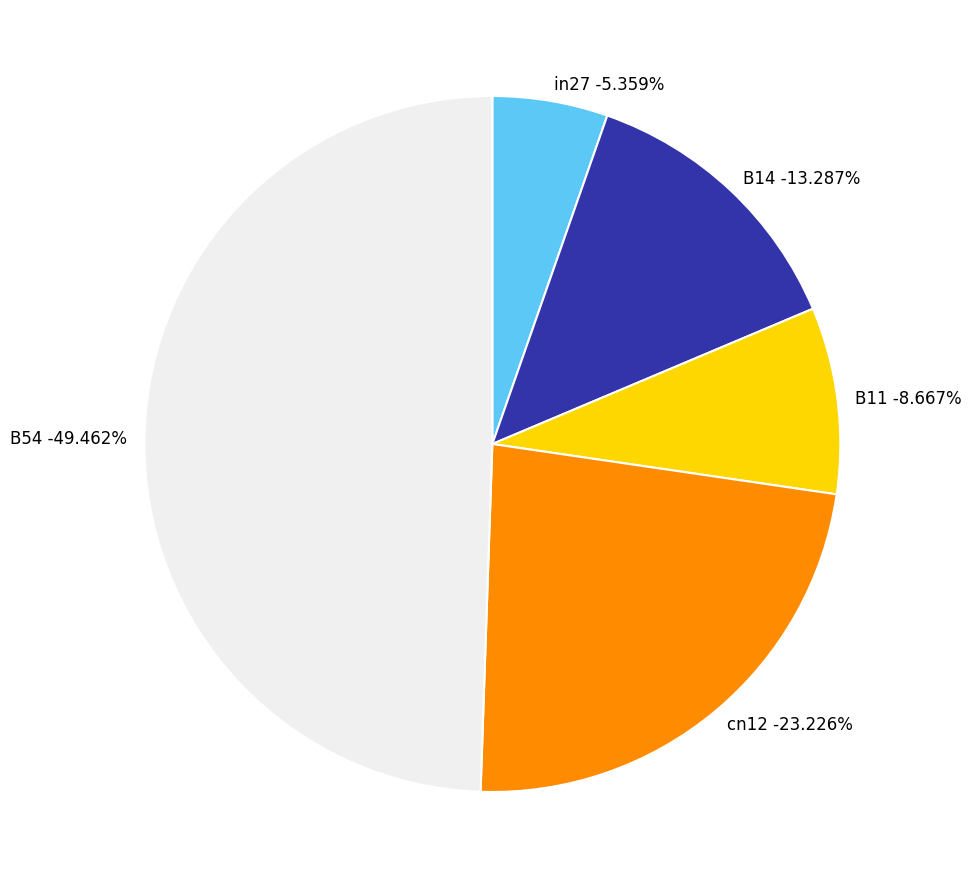

Is it true that in27 is 14% of the pie?

False